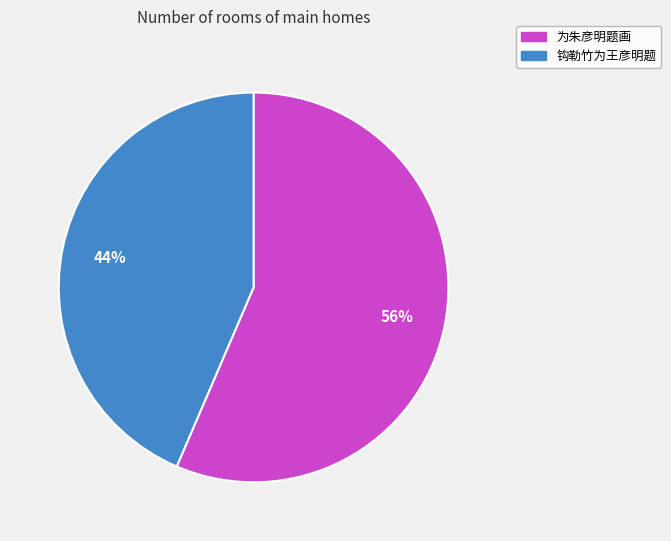

Which slice is the largest?

为朱彦明题画